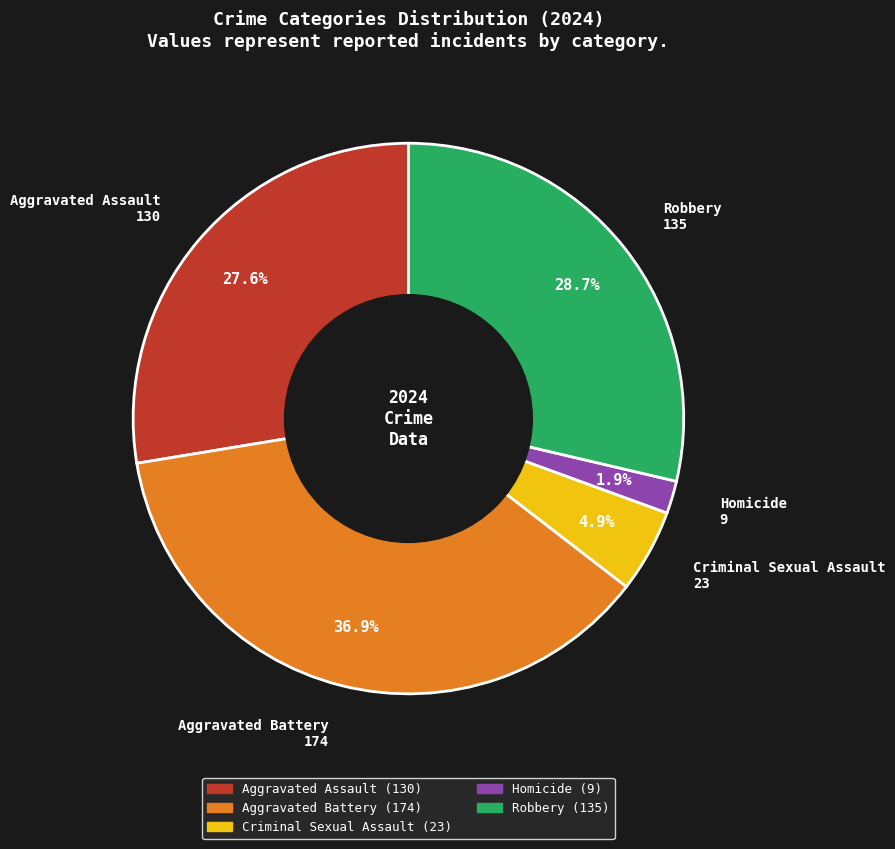

How much of the chart is everything except Robbery?

71.3%